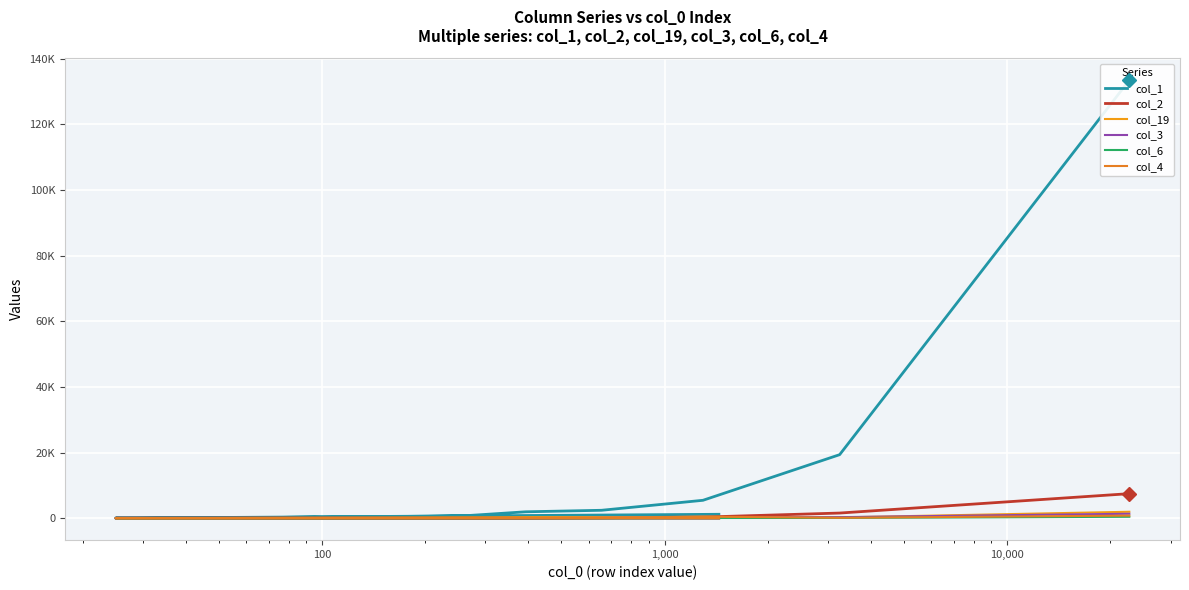

What is the average value of the col_4 series?

80